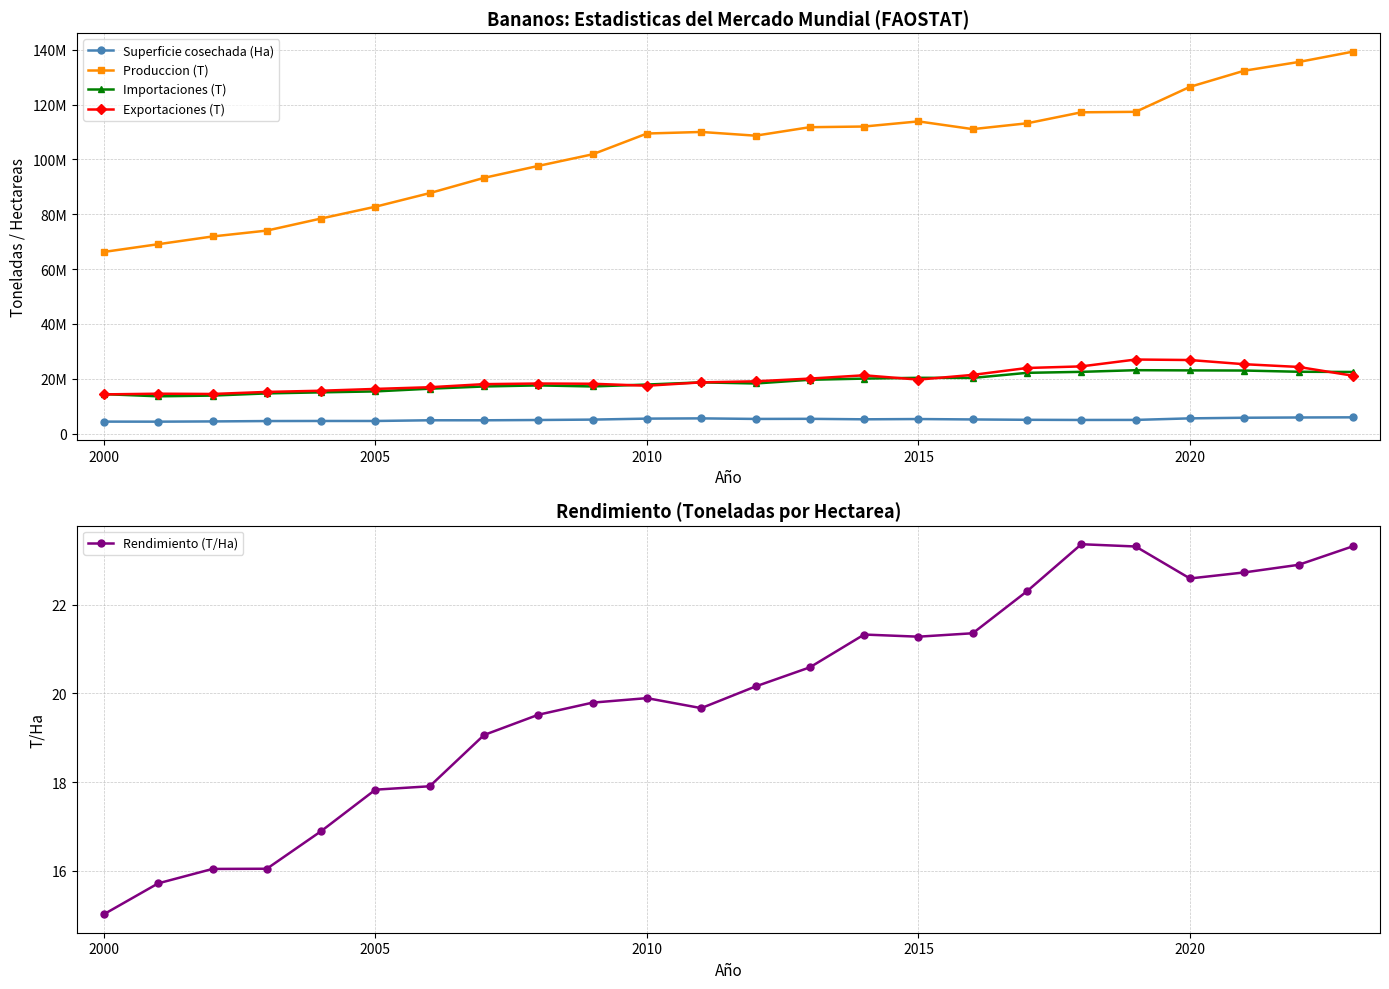

What is the lowest value of the Rendimiento (T/Ha) series?

15.0